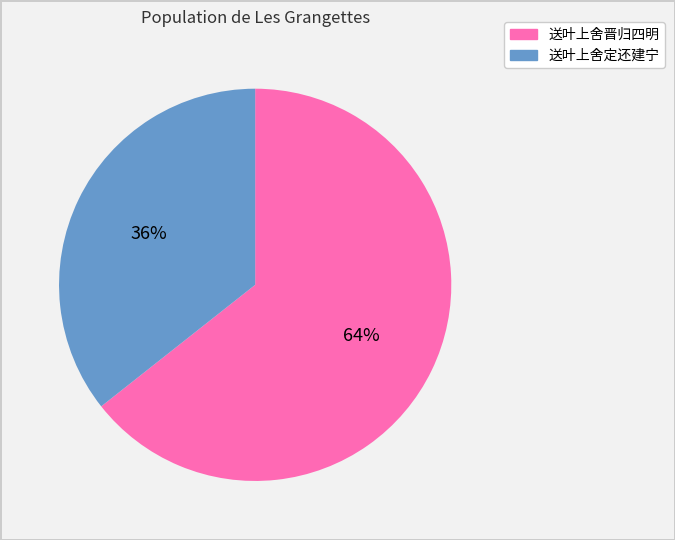

Is 送叶上舍定还建宁 the majority of the pie?

No